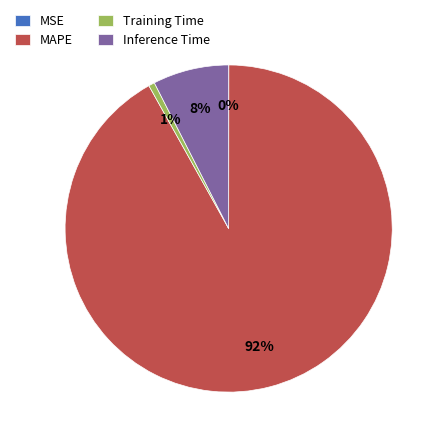

The MAPE slice represents 92% of the pie. True or false?

True